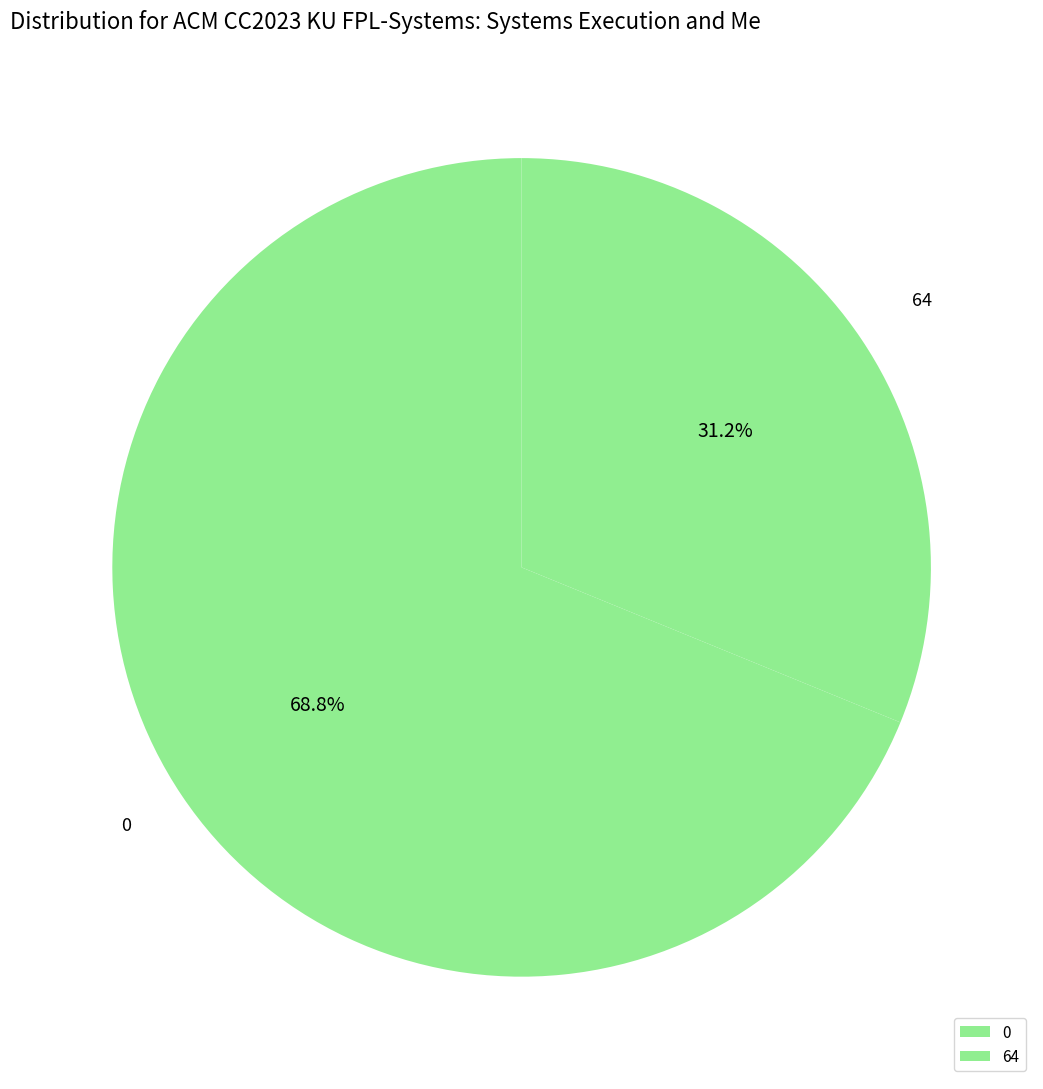

What percentage is the 64 slice, to the nearest percent?

31%